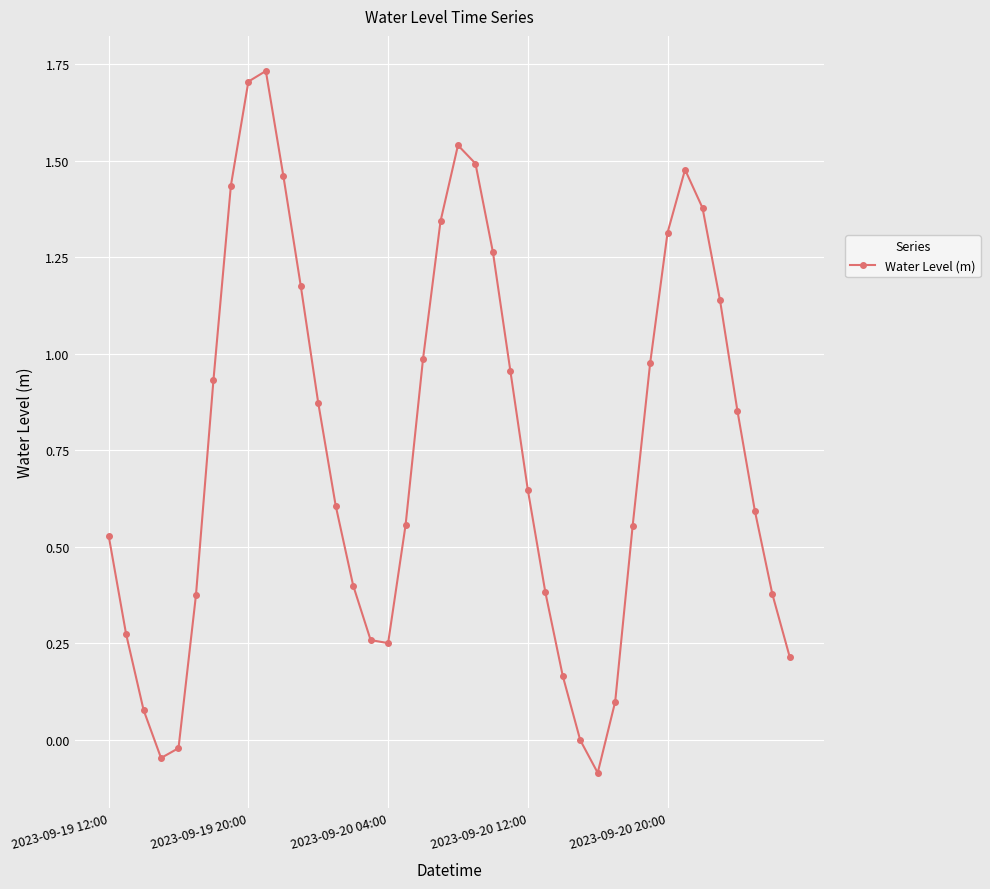

What is the difference between the maximum and minimum values?

1.8